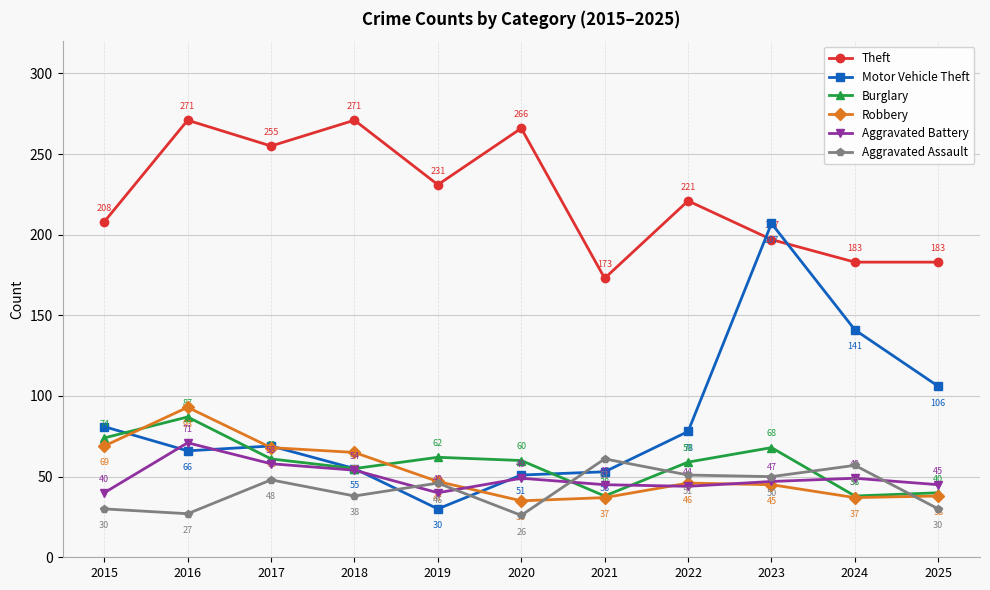

What is the maximum value for Aggravated Assault?

61